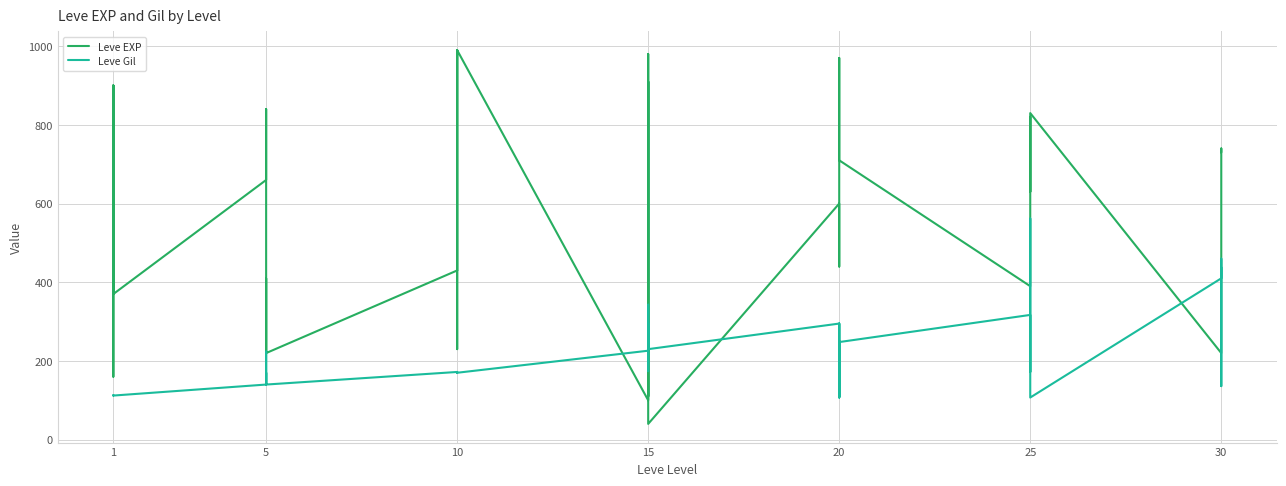

What are all the series names shown in the legend?

Leve EXP, Leve Gil